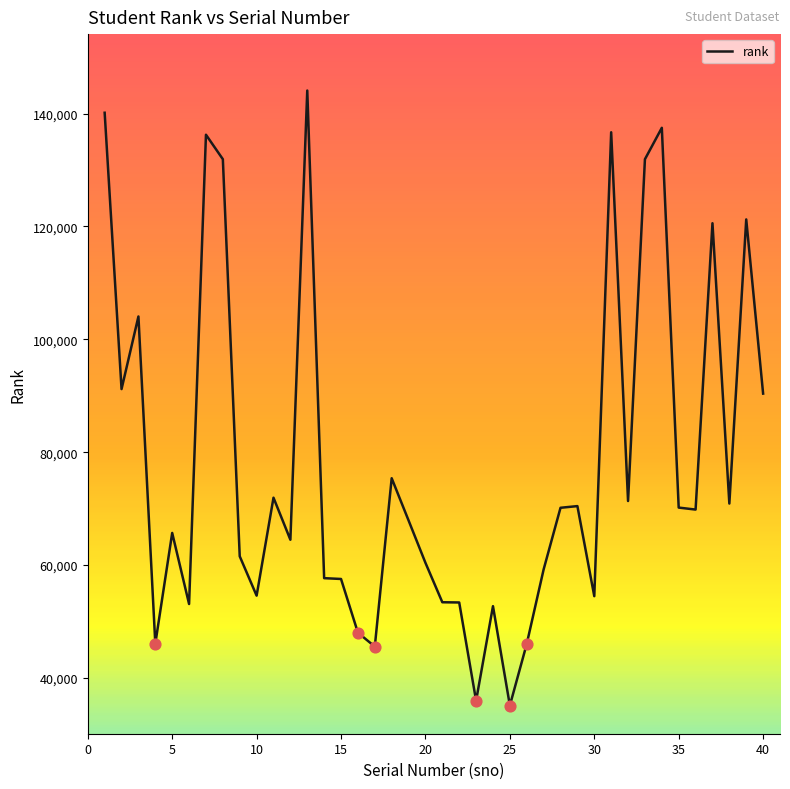

What is the minimum value shown in the chart?

35118